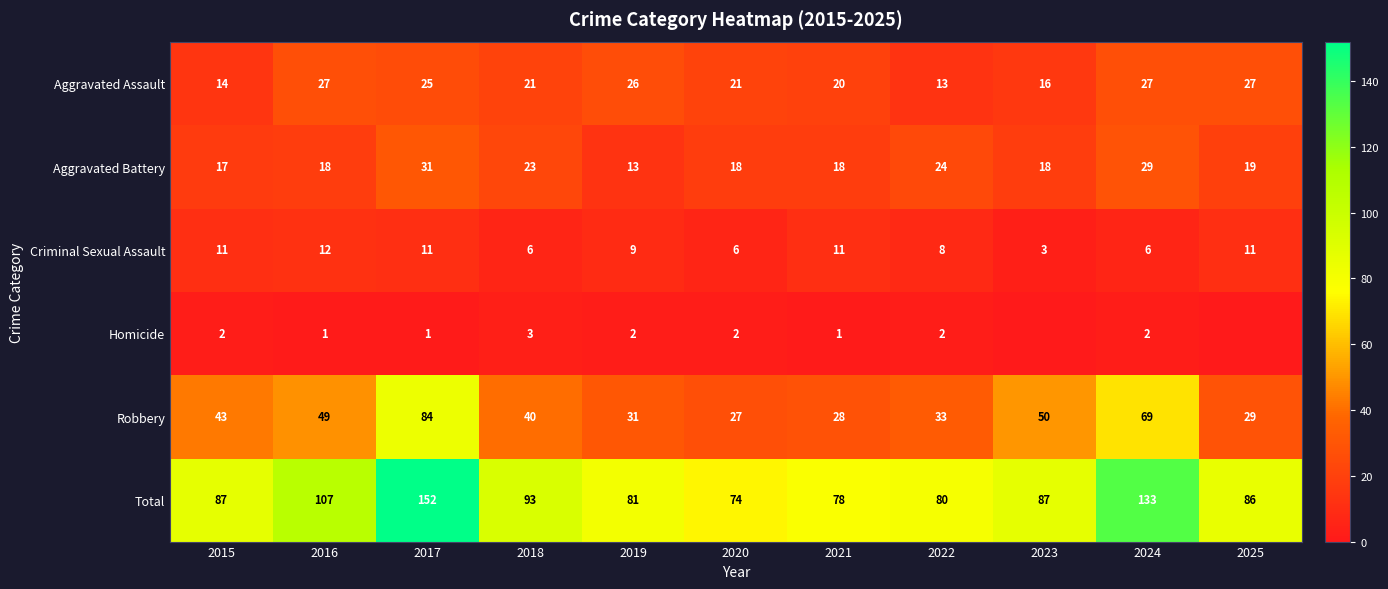

Which series changed the most between 2021 and 2022?

Aggravated Assault